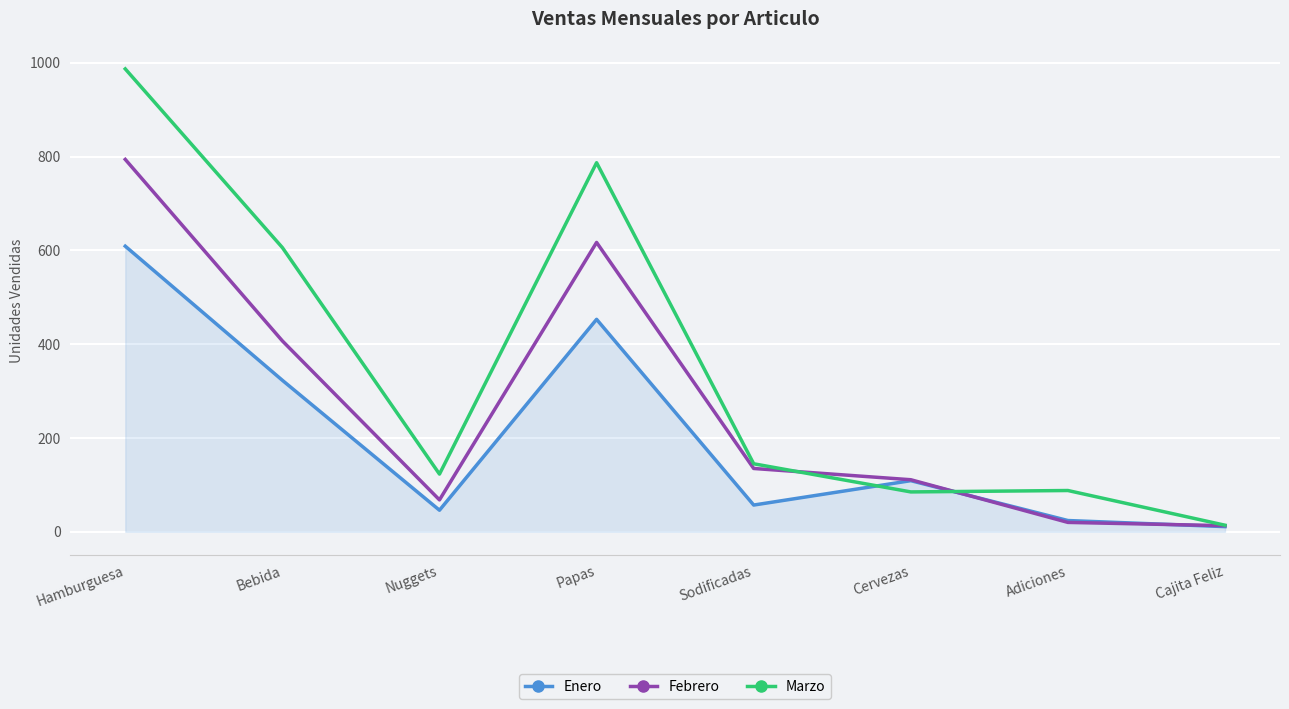

Where is Enero nearest to the value 310?

Bebida